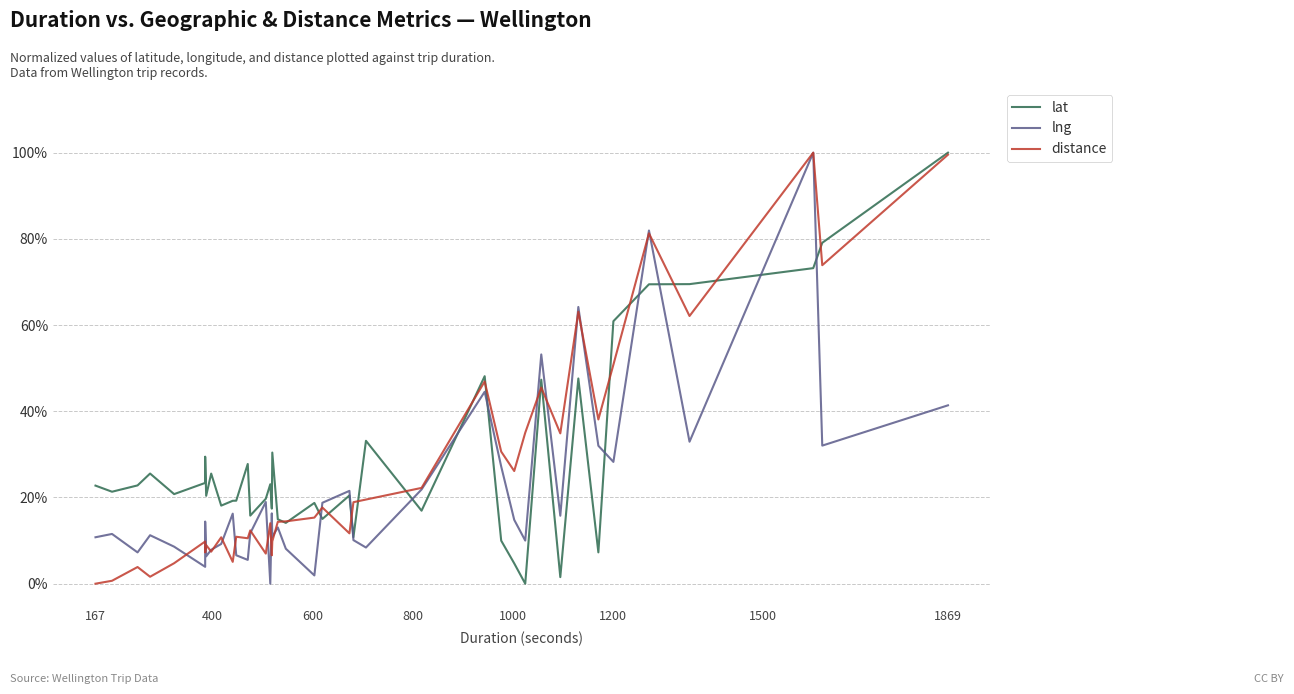

The value of lng at 1500 is 0.1. True or false?

False